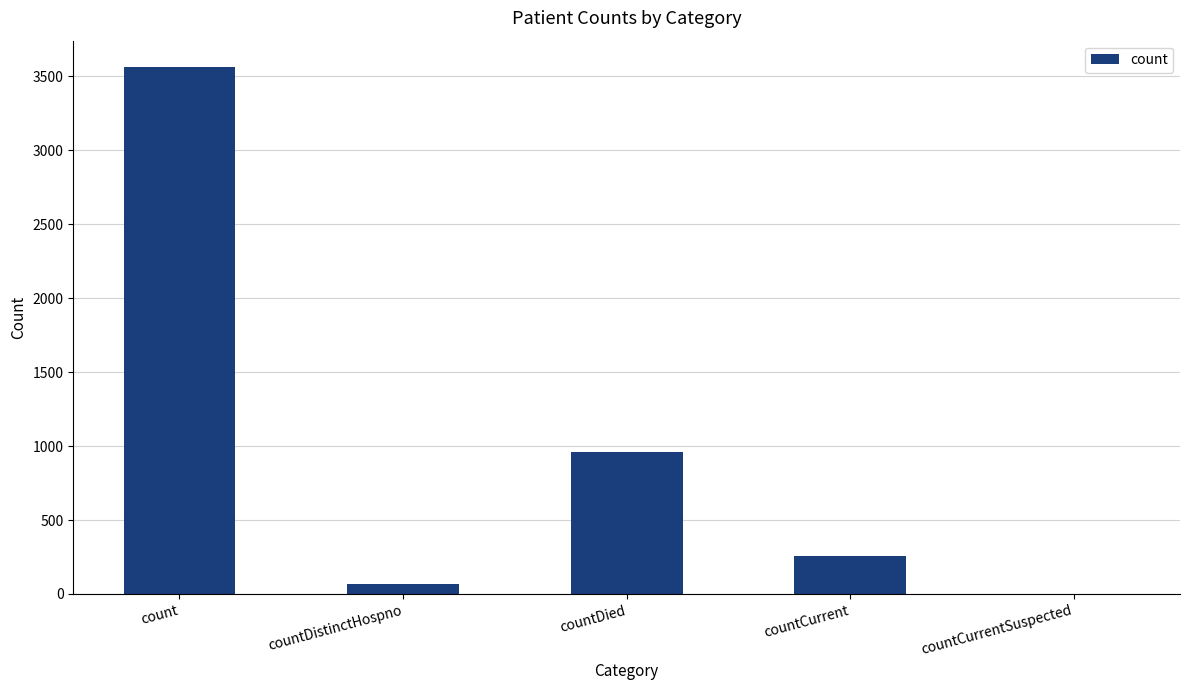

What is the sum of all values?

4845